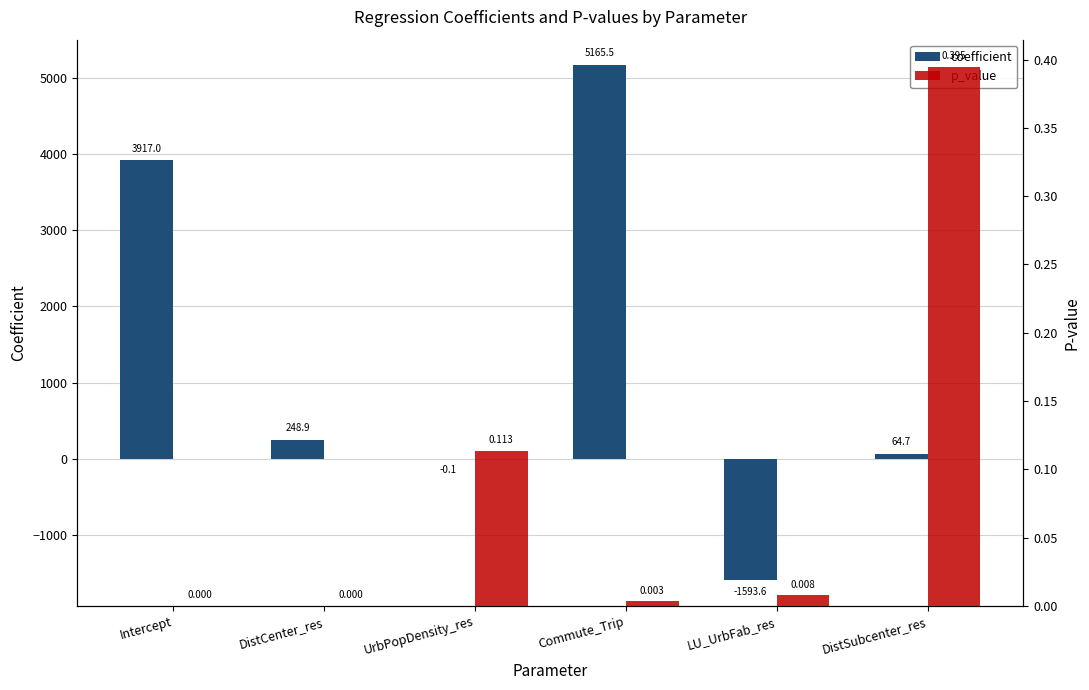

What value does the coefficient series have at UrbPopDensity_res?

-0.1